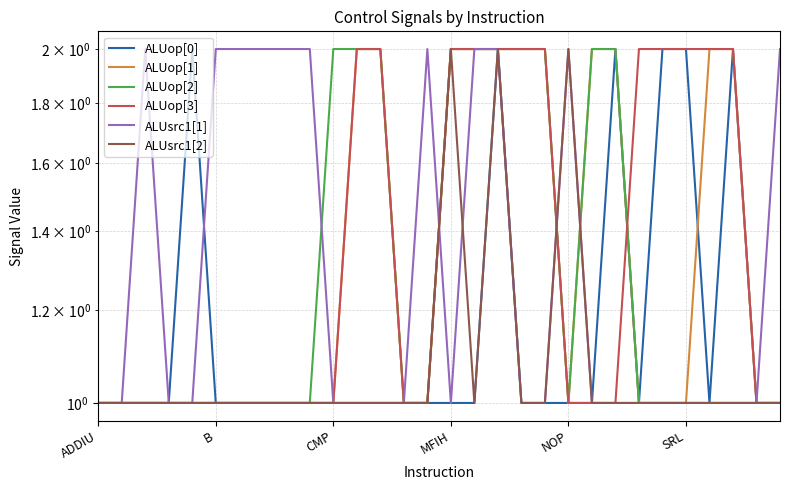

Which category has the highest value across all series?

NOP